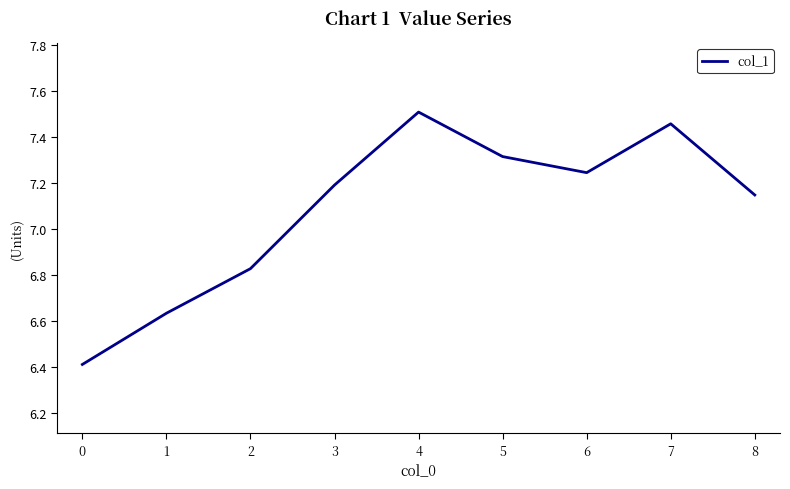

At which label does the data first exceed 7?

3